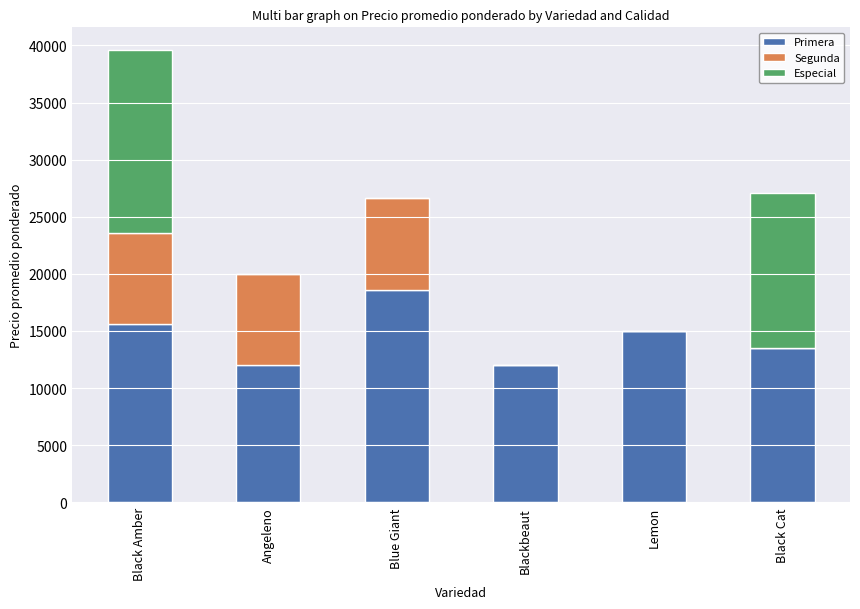

What is the sum of the Primera values at Lemon and Blackbeaut?

27000